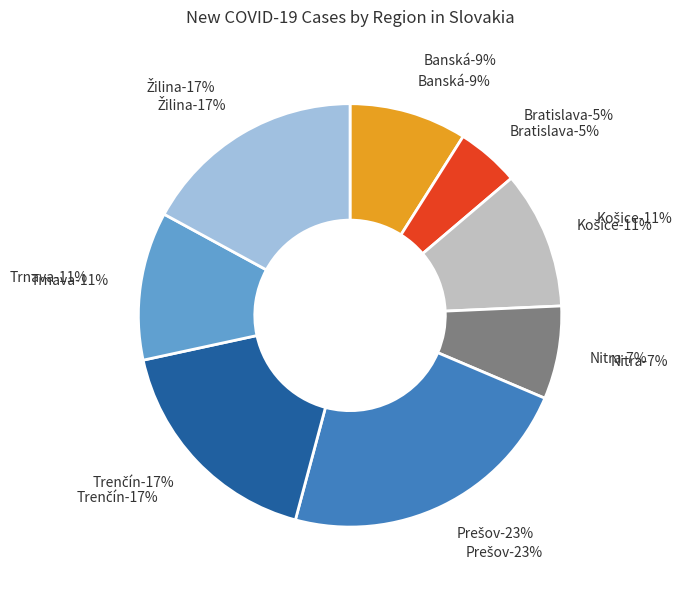

To the nearest percent, what portion does Trenčín region represent?

17%